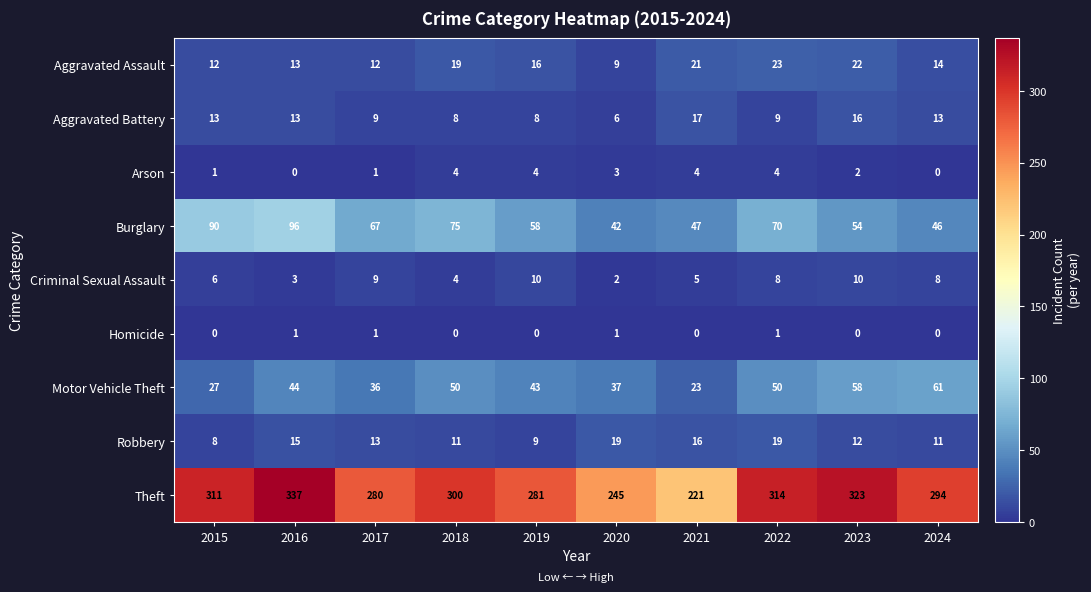

Which series has the largest total across all categories?

Theft